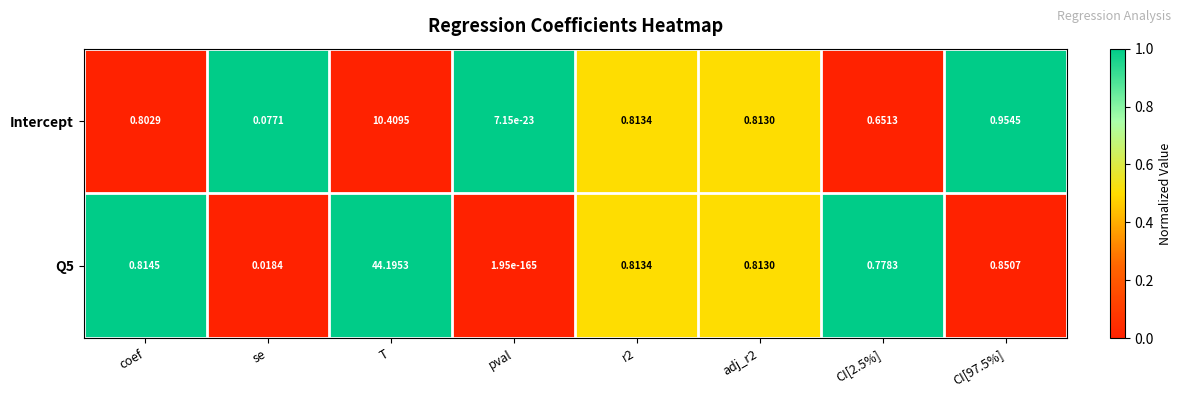

Between CI[2.5%] and CI[97.5%], which series saw the biggest shift?

Intercept